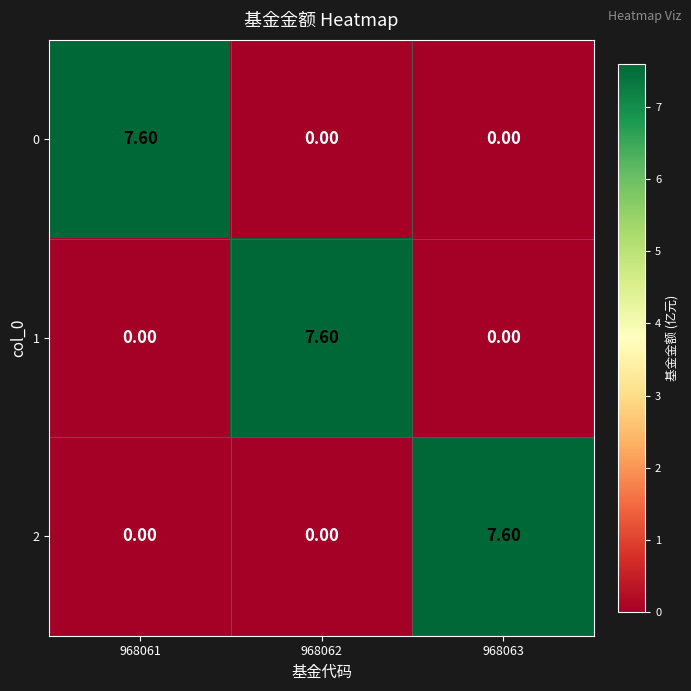

Is the value of 1 at 968061 greater than the value of 2 at 968063?

No